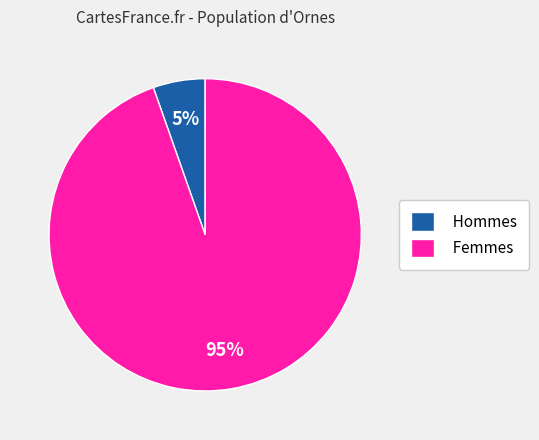

How many segments does this pie chart have?

2